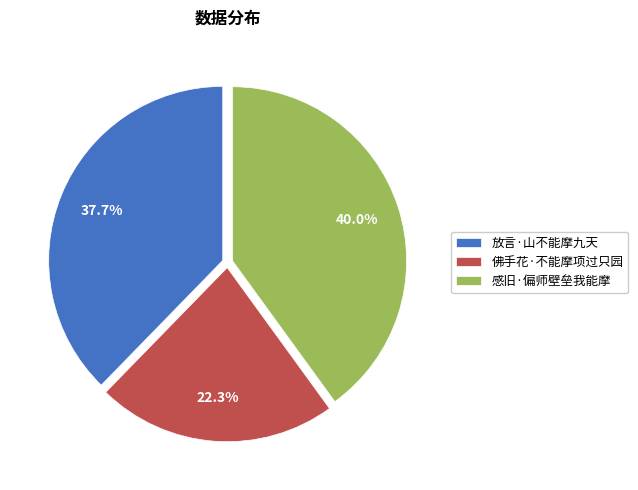

How much of the chart is everything except 佛手花·不能摩项过只园?

77.7%